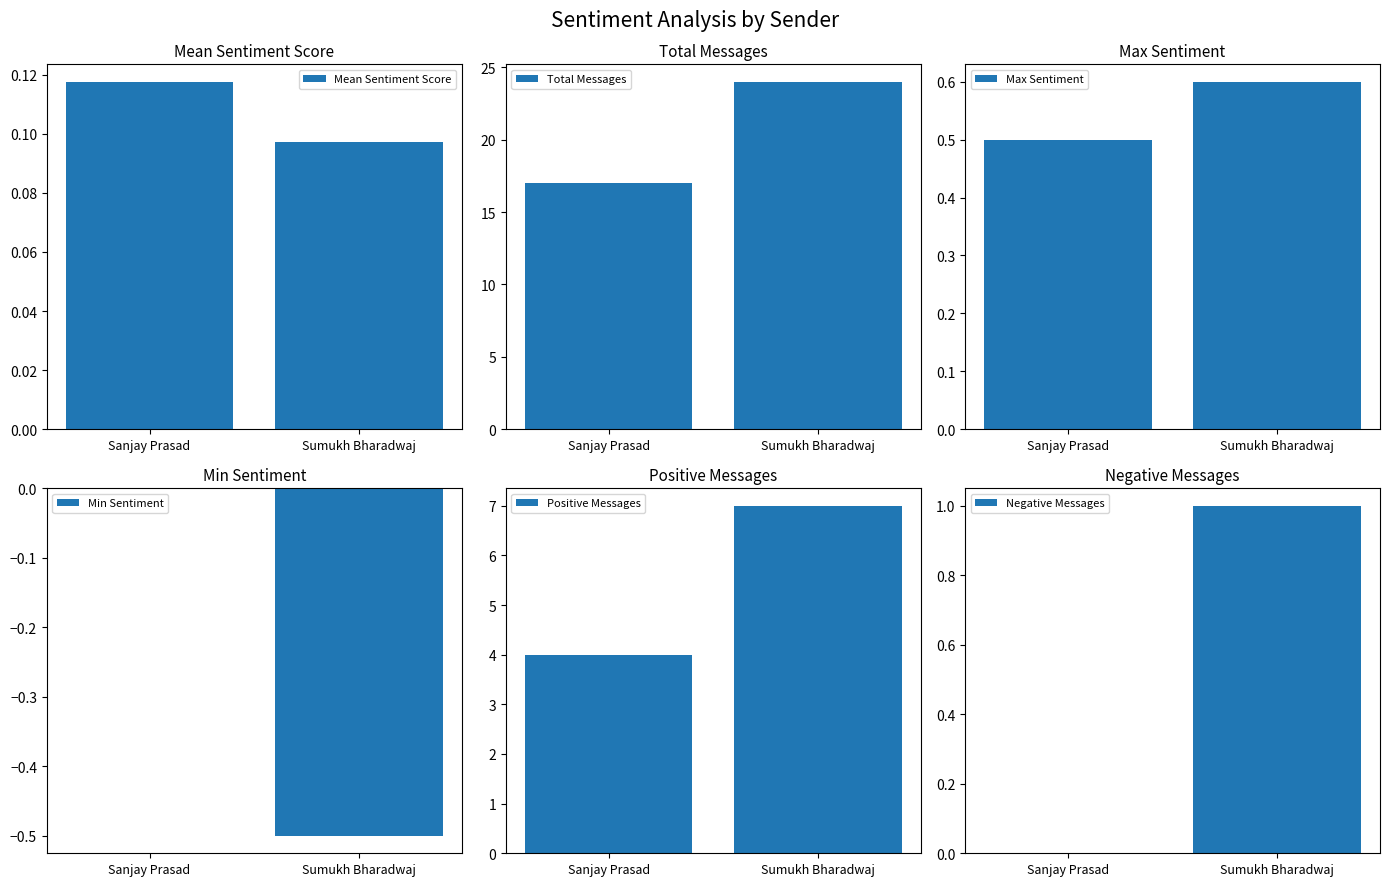

Which has a higher value, Sumukh Bharadwaj or Sanjay Prasad?

Sanjay Prasad